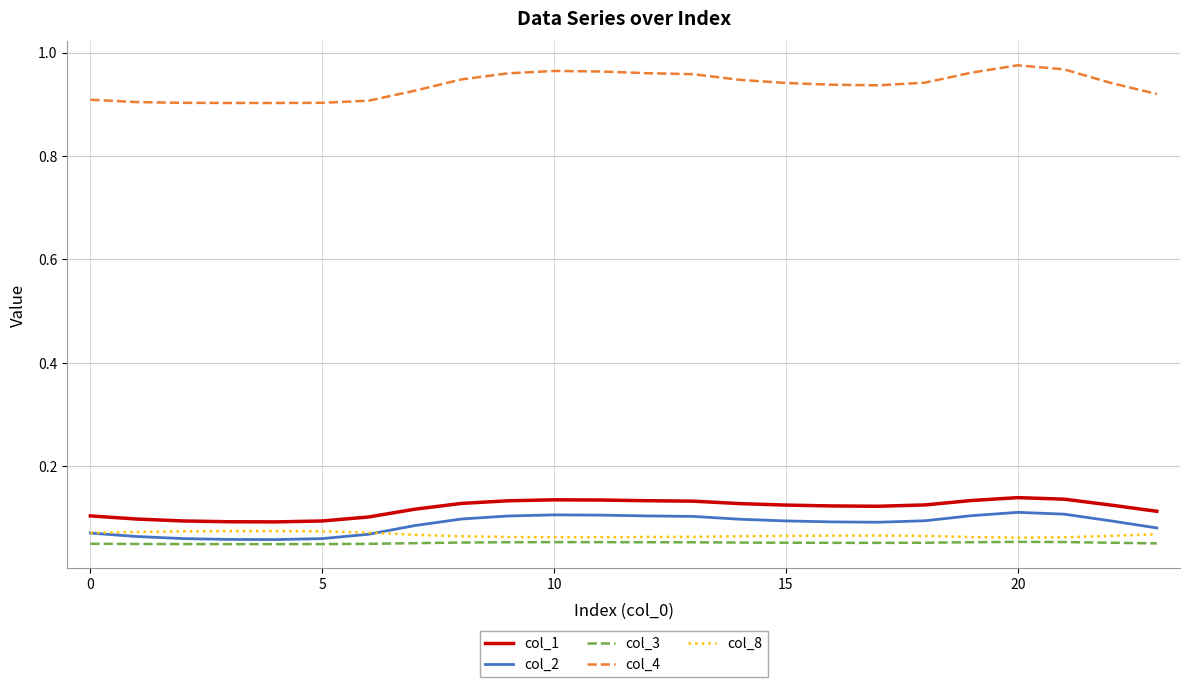

Which series has the widest spread of values?

col_4